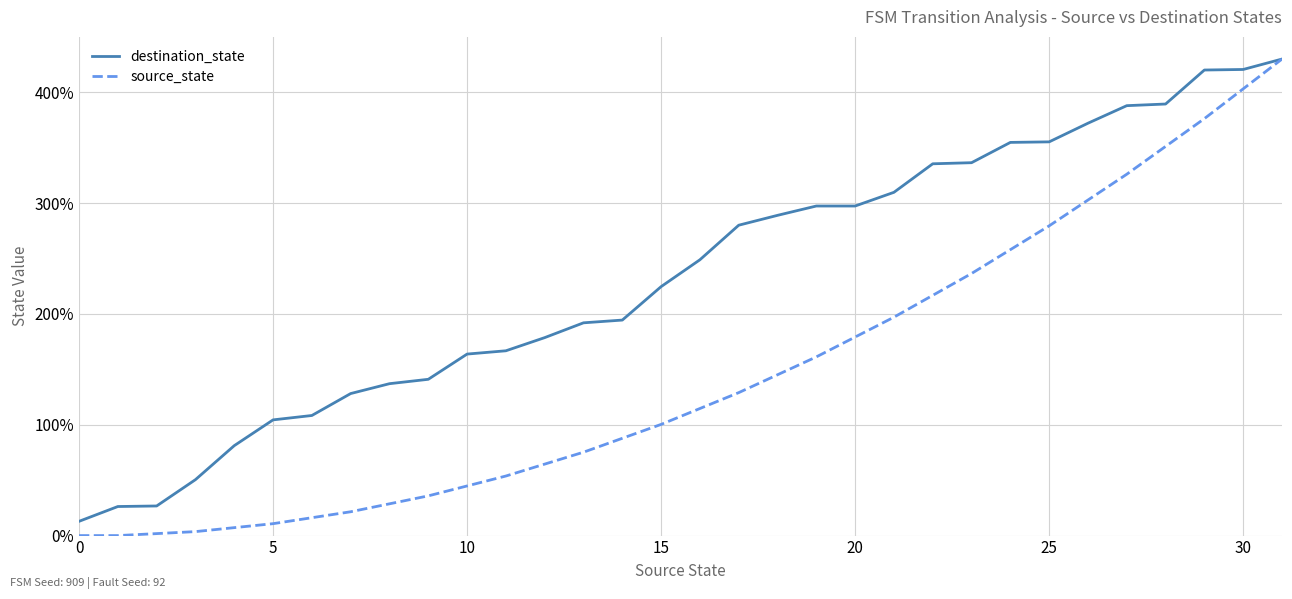

Rank the series by their average value, from lowest to highest.

source_state, destination_state